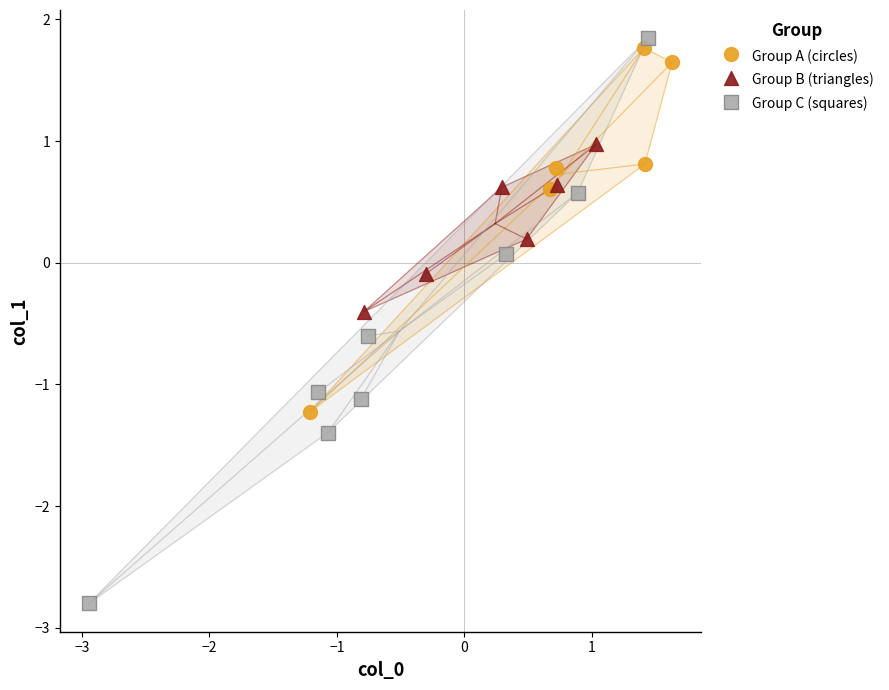

Which series has the widest spread of Y values?

Group C (squares)